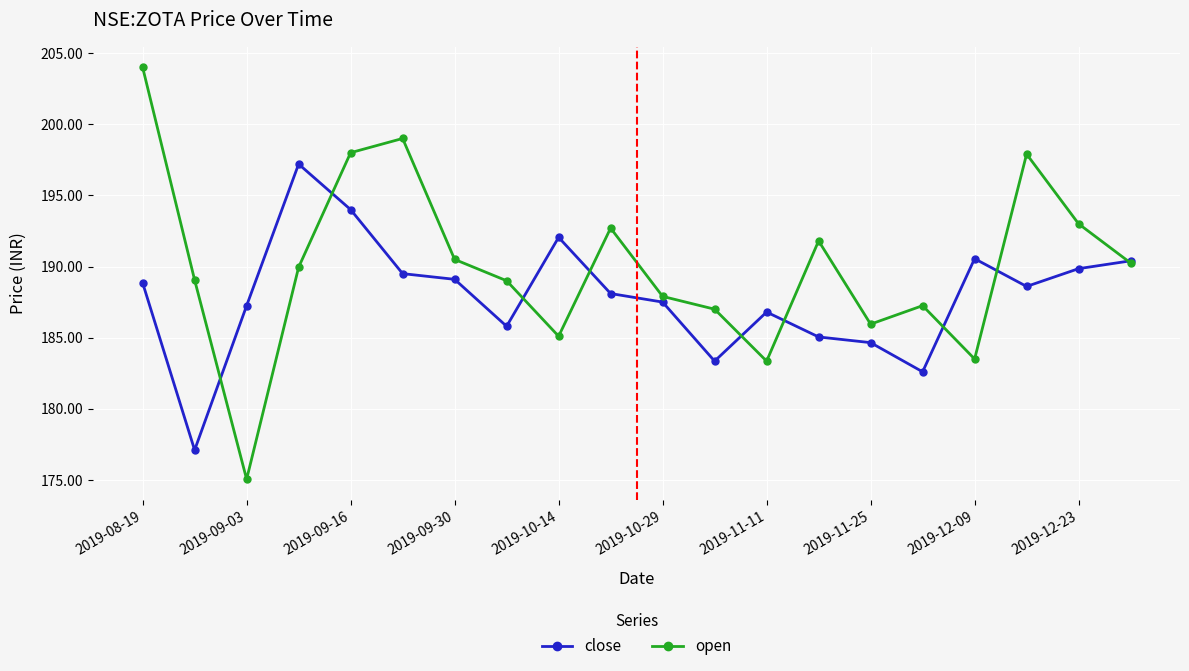

Which series has the largest total across all categories?

open